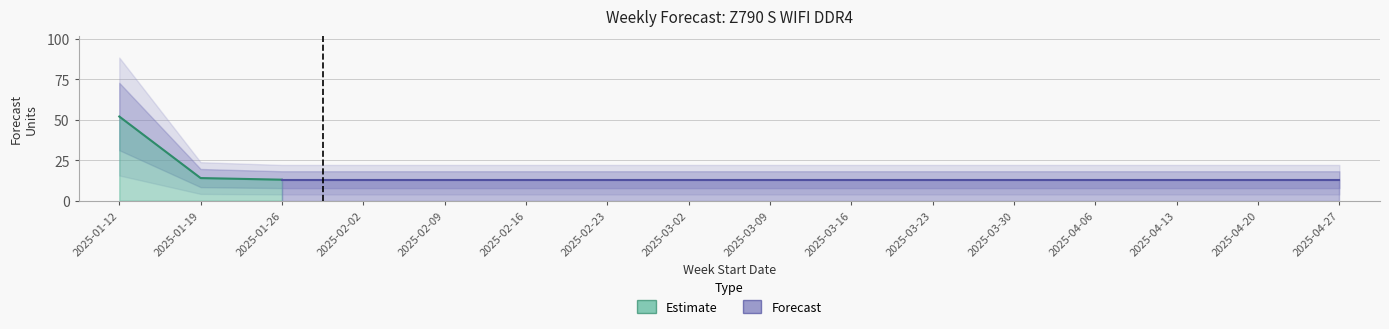

How many data points are above 13?

2